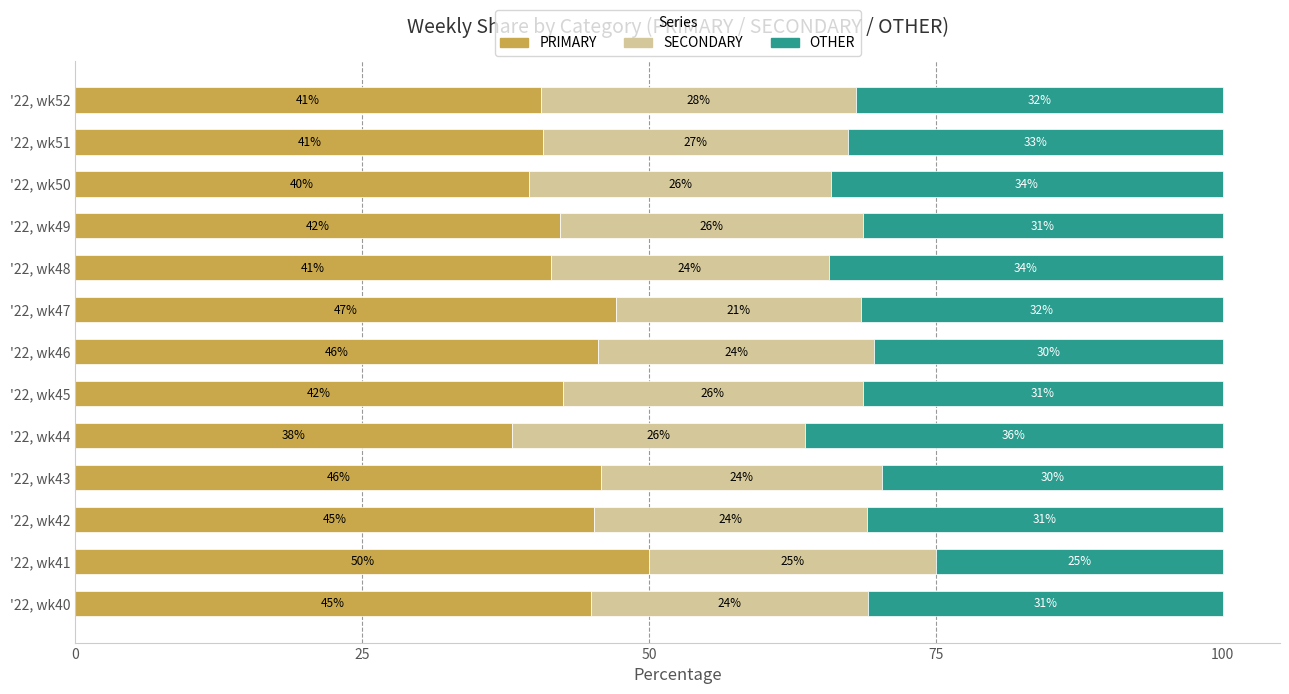

What is the highest value of the PRIMARY series?

50.0